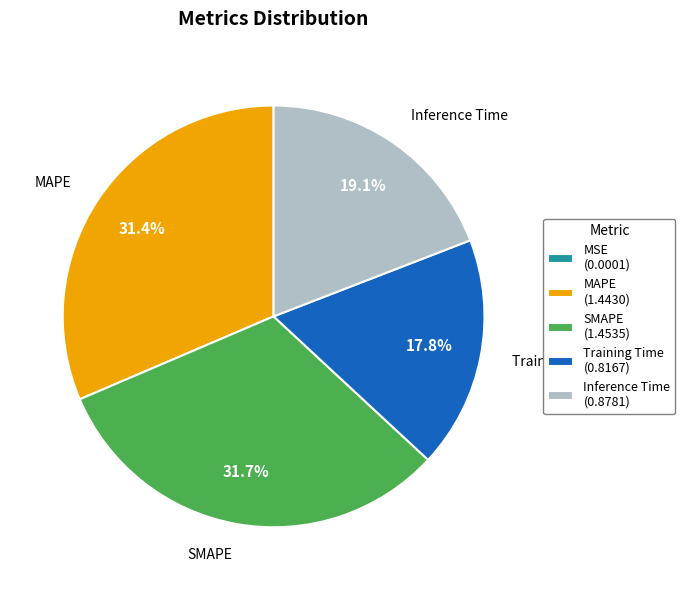

Do SMAPE and Inference Time together represent more than half of the pie?

Yes